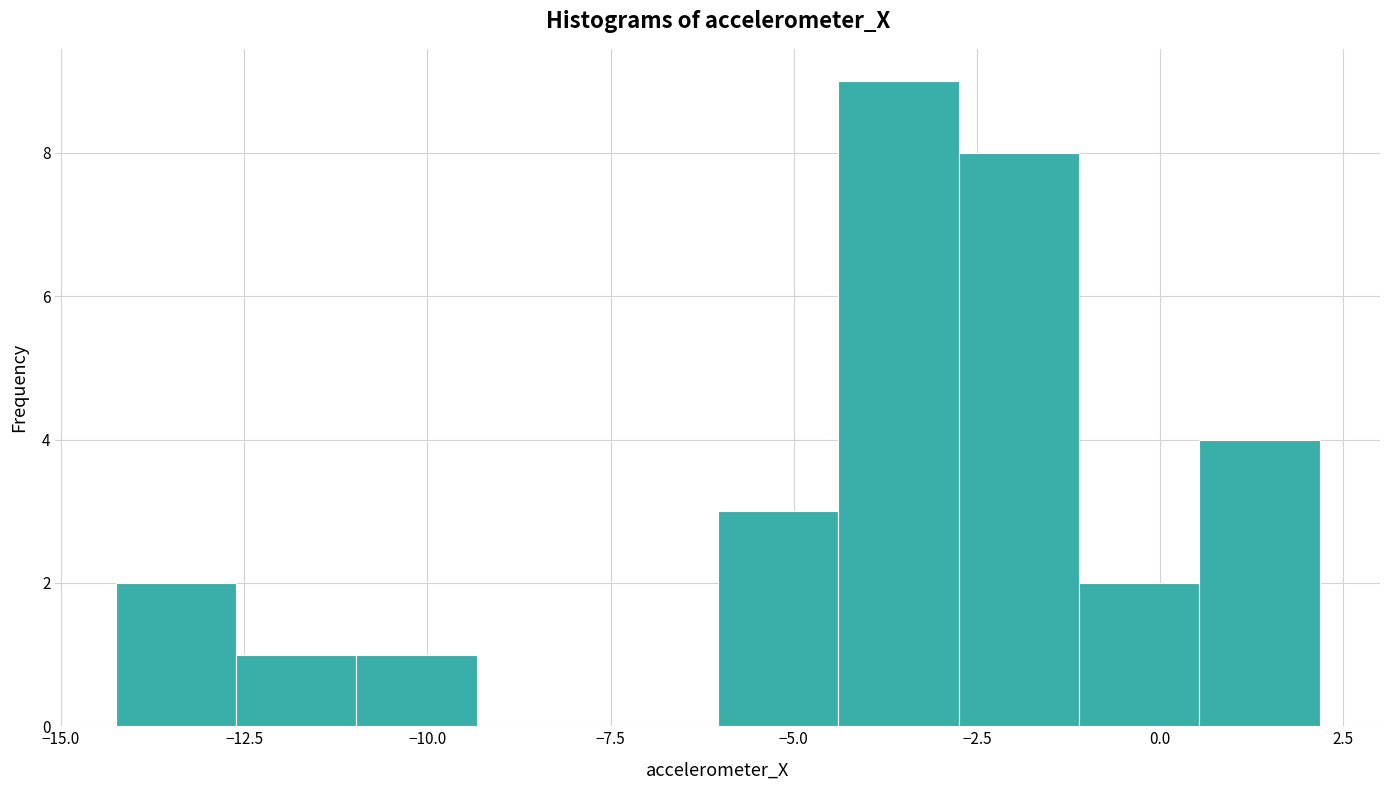

Read against the x-axis, roughly where is the centre of the tallest bar?

-3.5